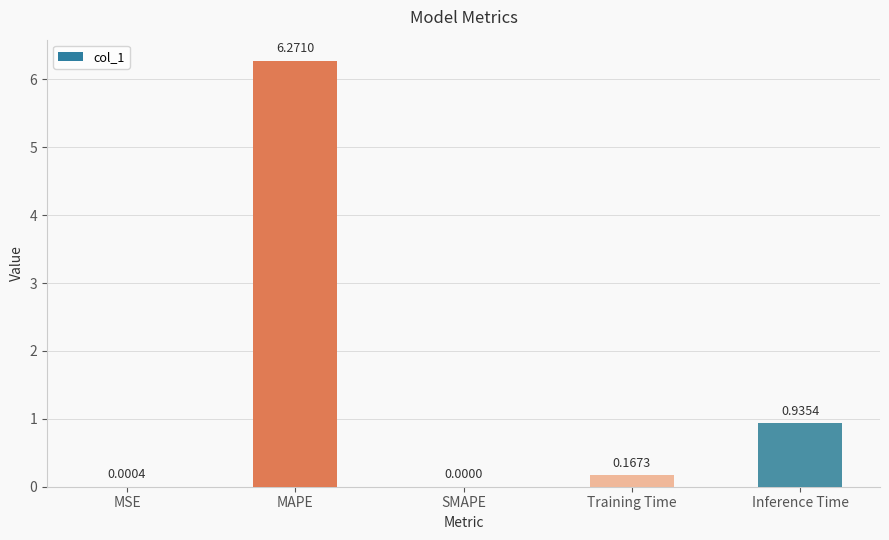

Where is the data nearest to the value 3?

Inference Time